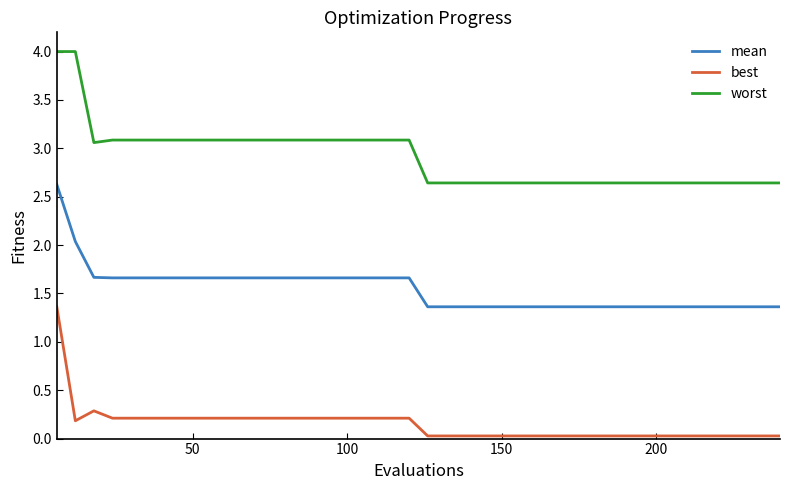

True or false: worst and mean cross at least once.

False